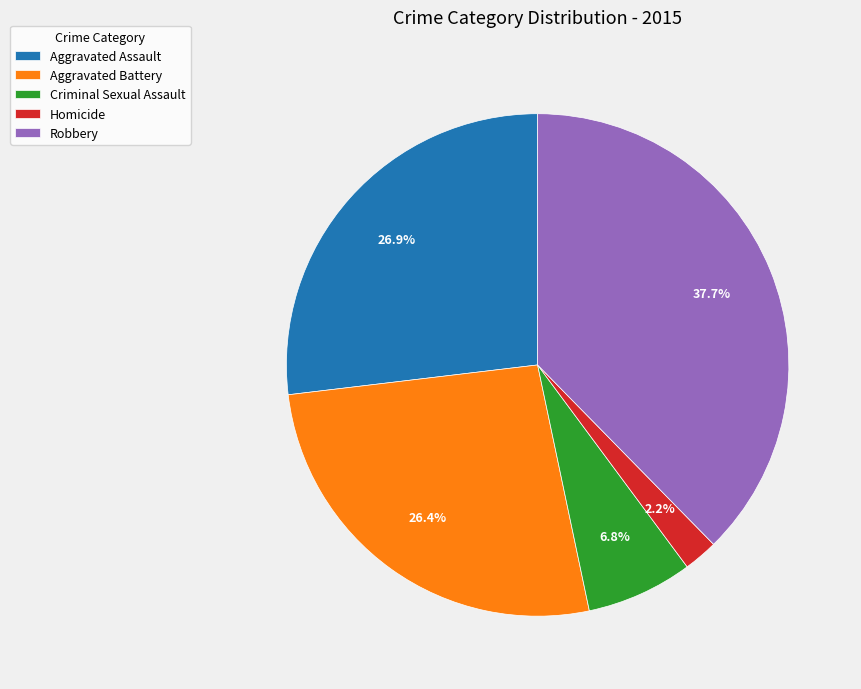

Count the number of slices in the pie.

5